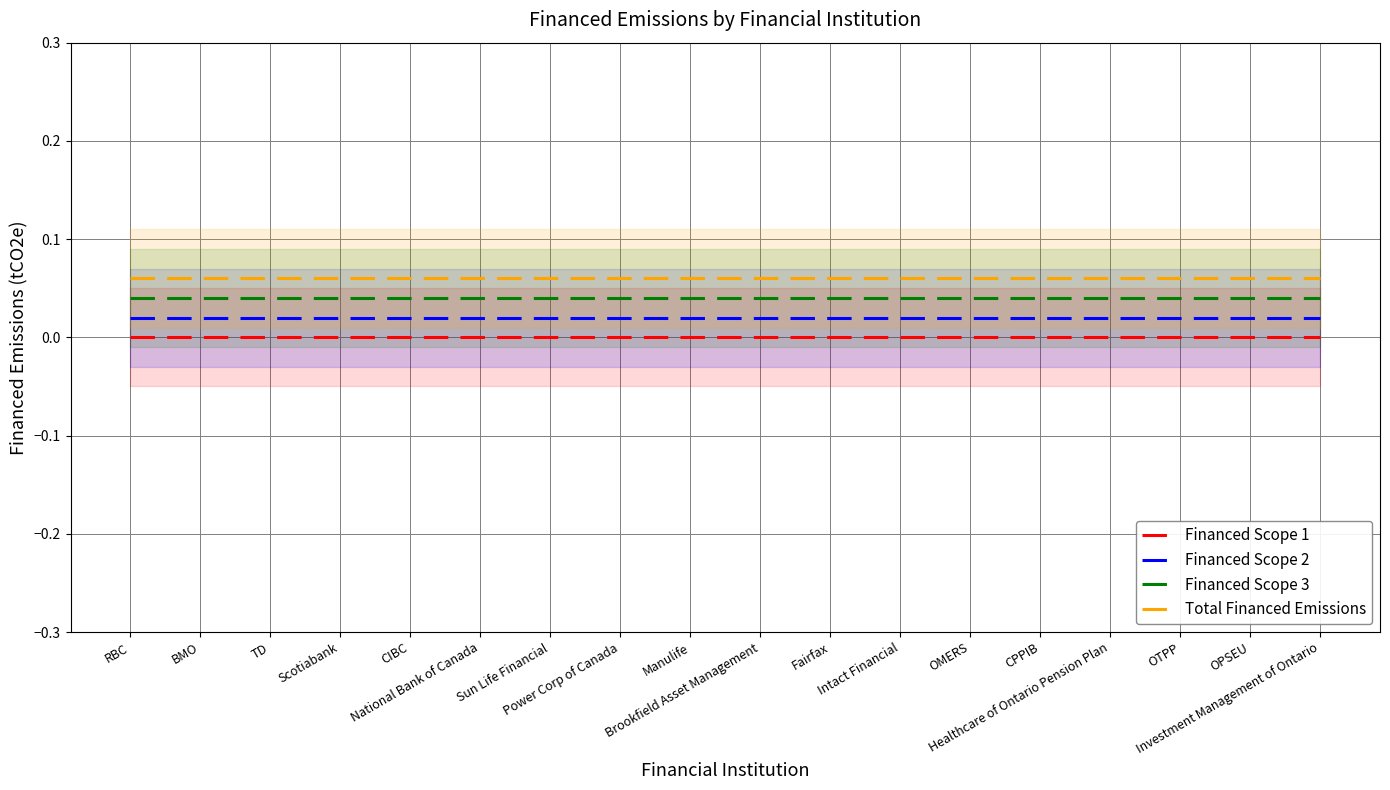

Between CPPIB and National Bank of Canada, which is larger?

CPPIB